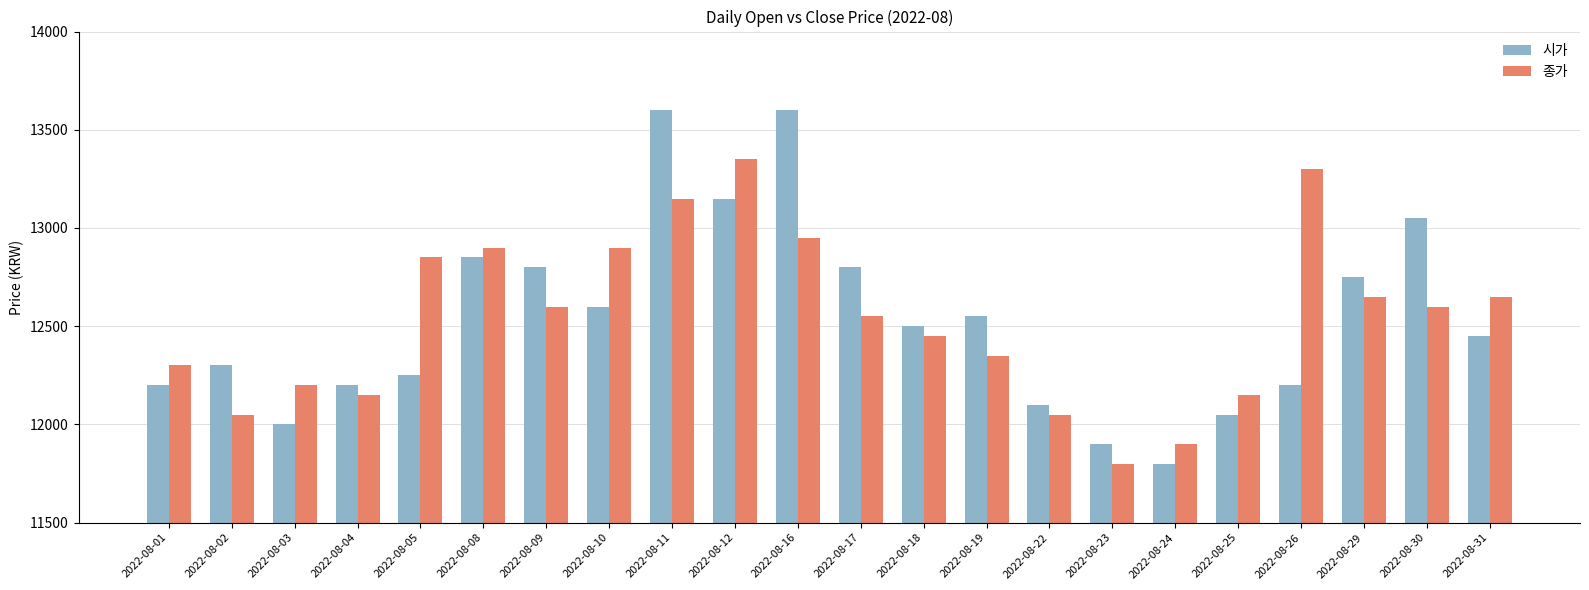

How many data points in 시가 are less than 12500?

11